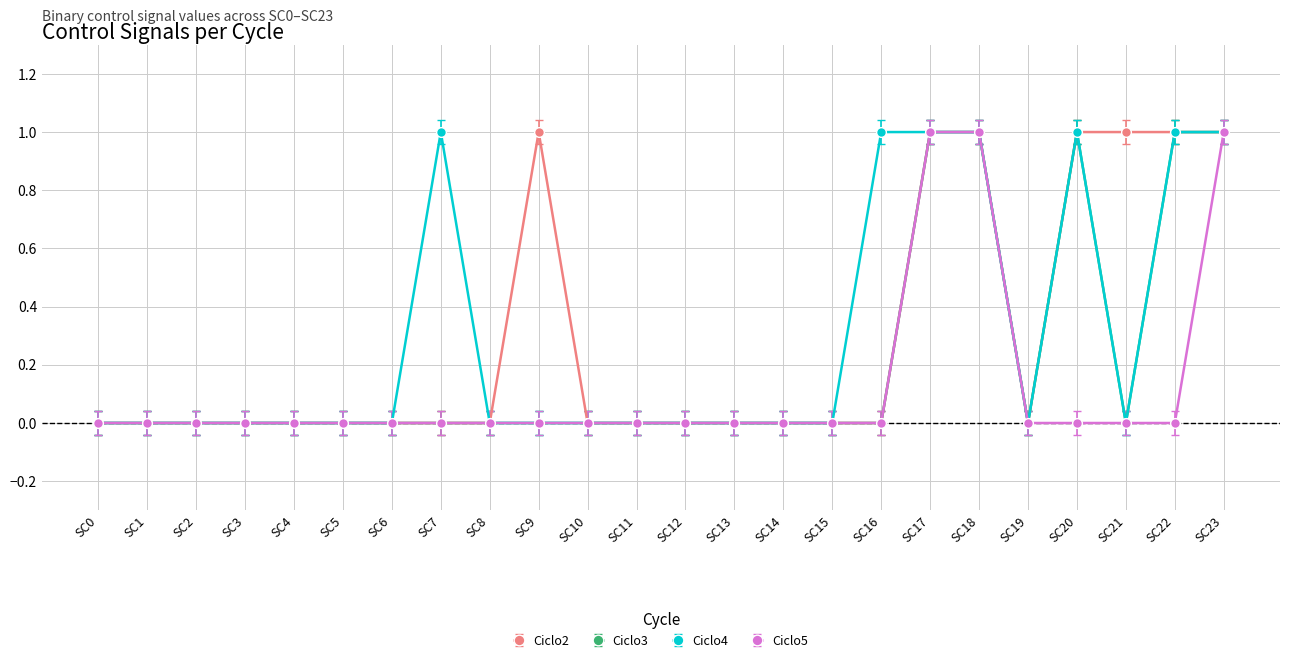

The Ciclo4 series shows -1 at SC10. True or false?

False